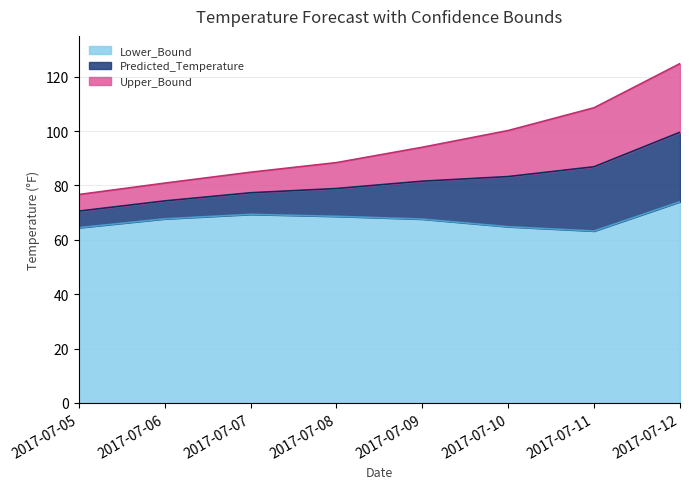

At which label does Lower_Bound first exceed 67?

2017-07-06